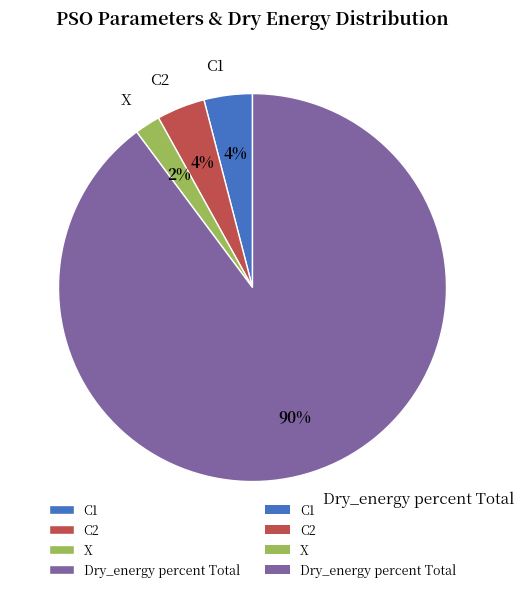

What percentage is the C2 slice, to the nearest percent?

4%